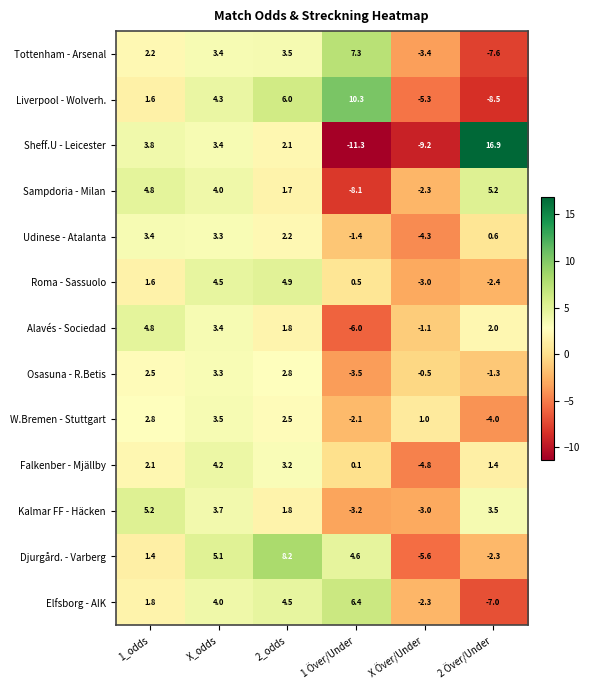

At which category is the sum across all series the highest?

X_odds